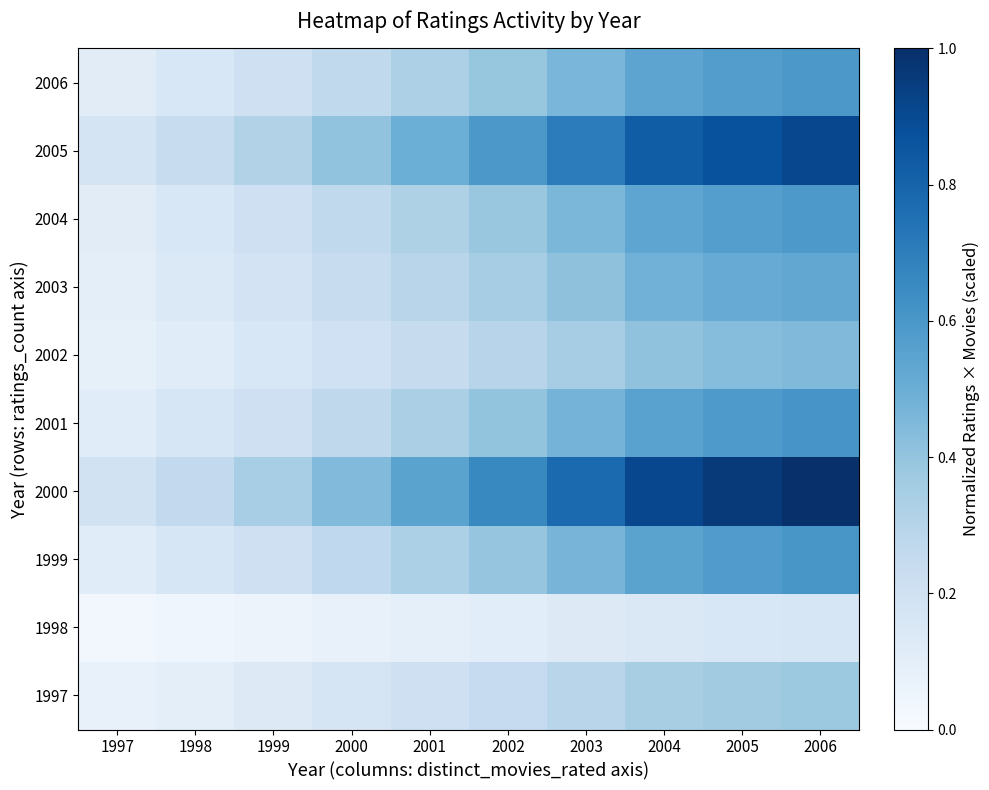

At how many categories does at least one series exceed 0?

10